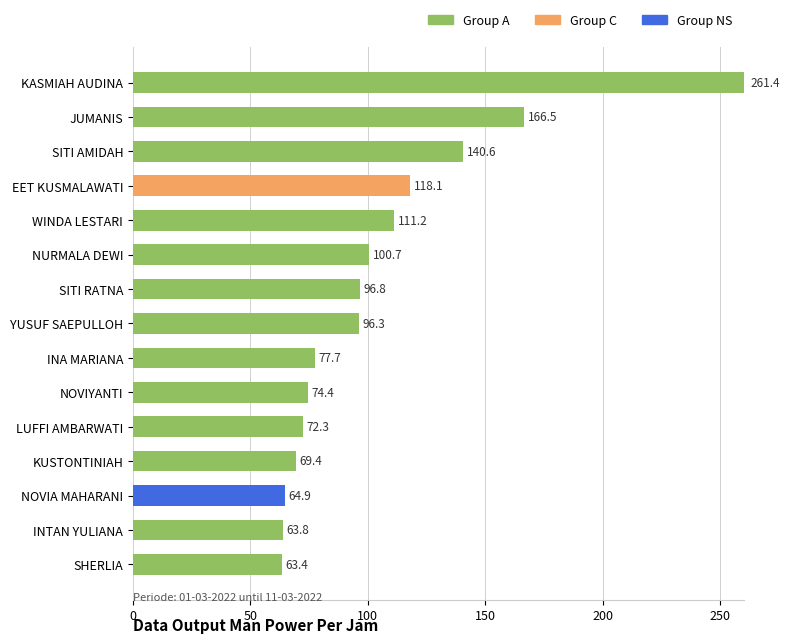

What is the label of the 3rd bar from the bottom?

NOVIA MAHARANI